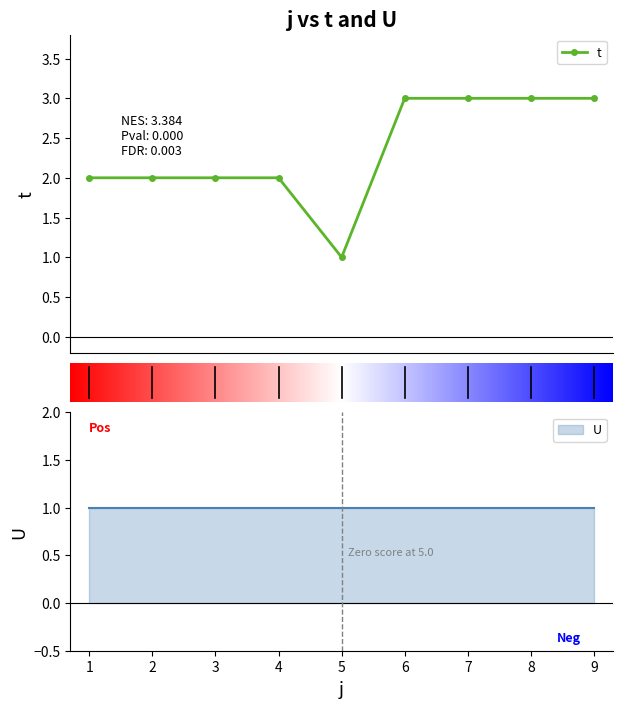

What is the sum of all values?

21